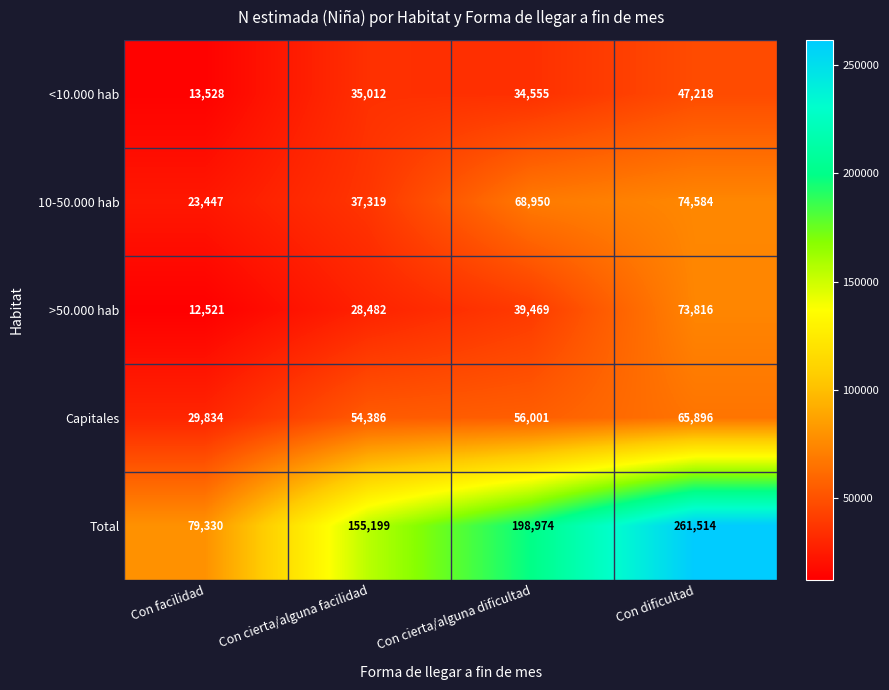

How many data points does each series have?

4